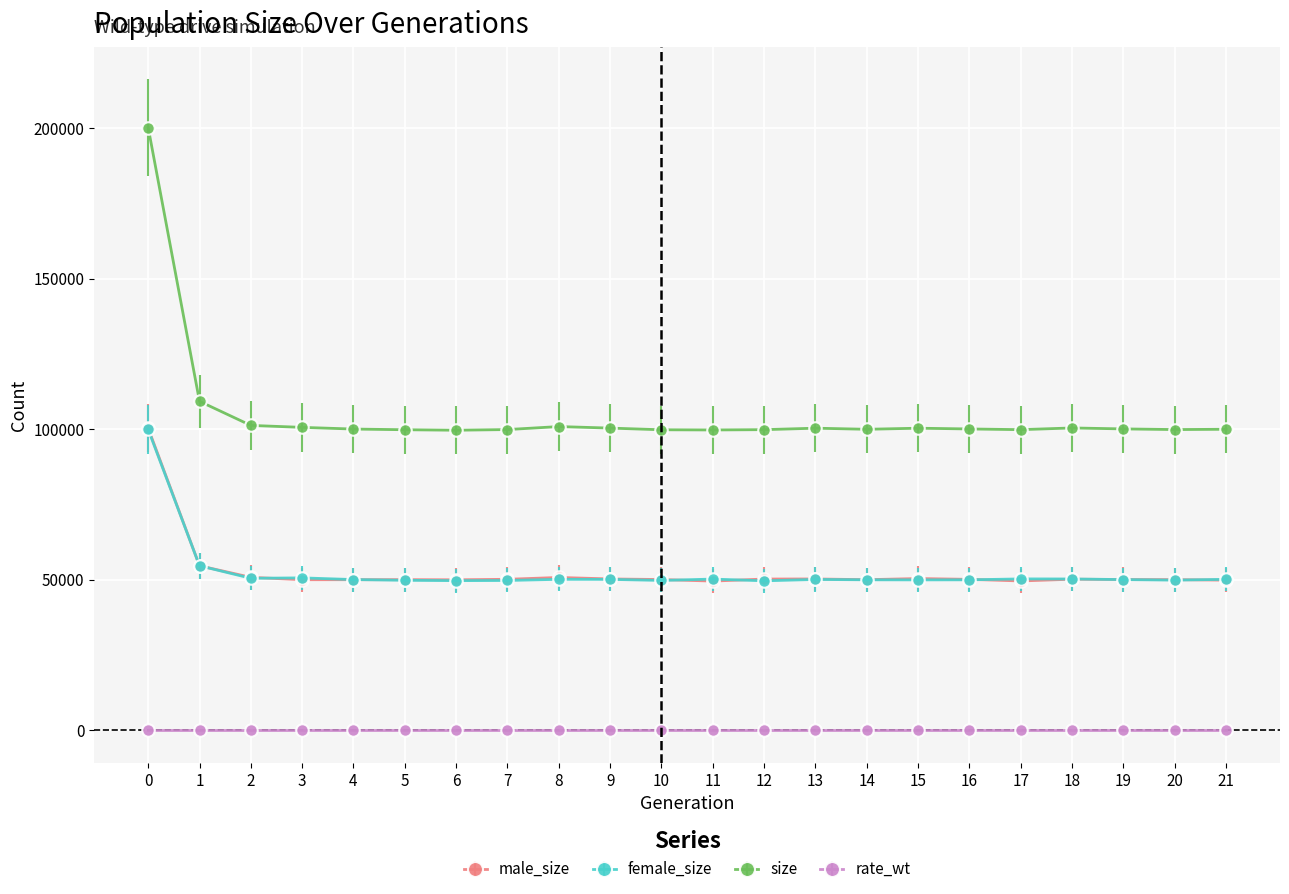

How many values in the male_size series are below 50104?

11